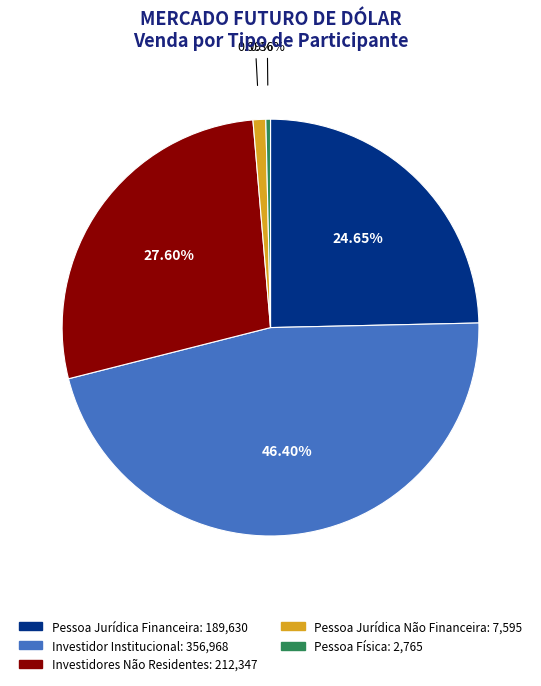

Which has a higher value, Pessoa Jurídica Não Financeira or Pessoa Jurídica Financeira?

Pessoa Jurídica Financeira